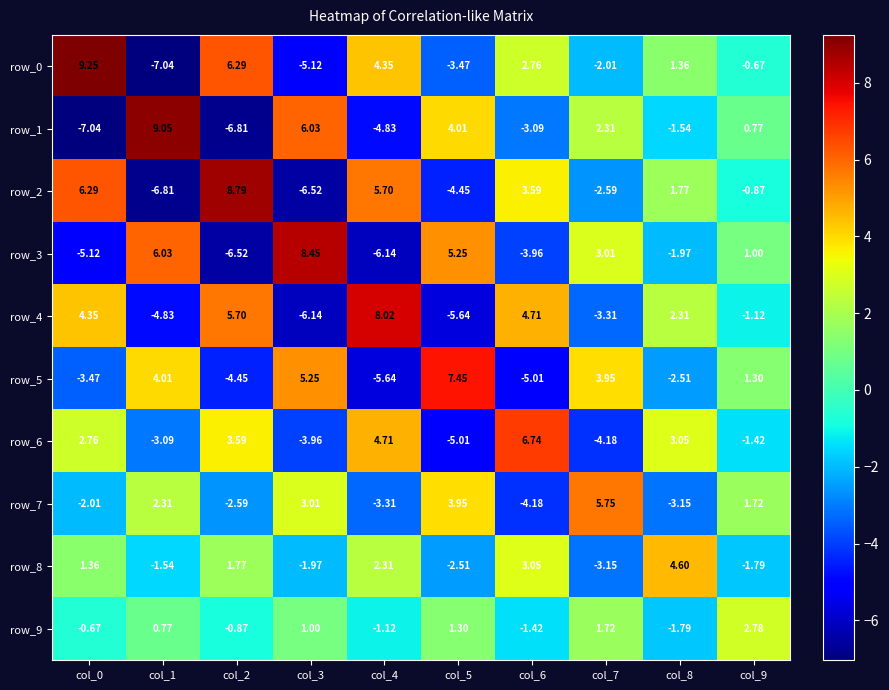

The value of row_9 at col_3 is 1.0. True or false?

True